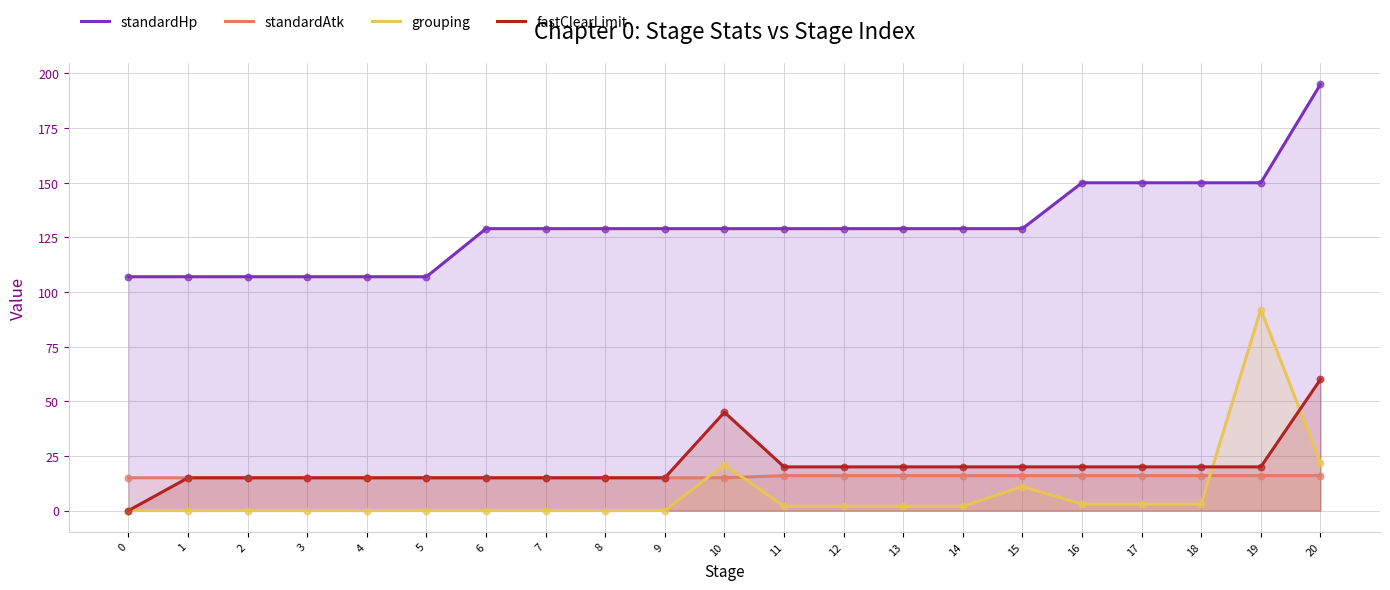

At how many categories does at least one series exceed 37?

21